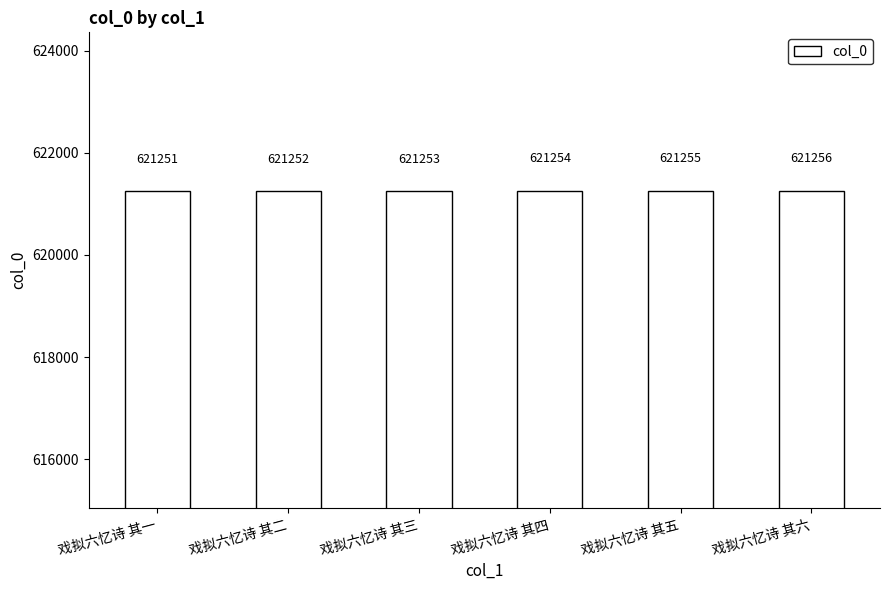

Rank the categories by value from lowest to highest.

戏拟六忆诗 其一, 戏拟六忆诗 其二, 戏拟六忆诗 其三, 戏拟六忆诗 其四, 戏拟六忆诗 其五, 戏拟六忆诗 其六